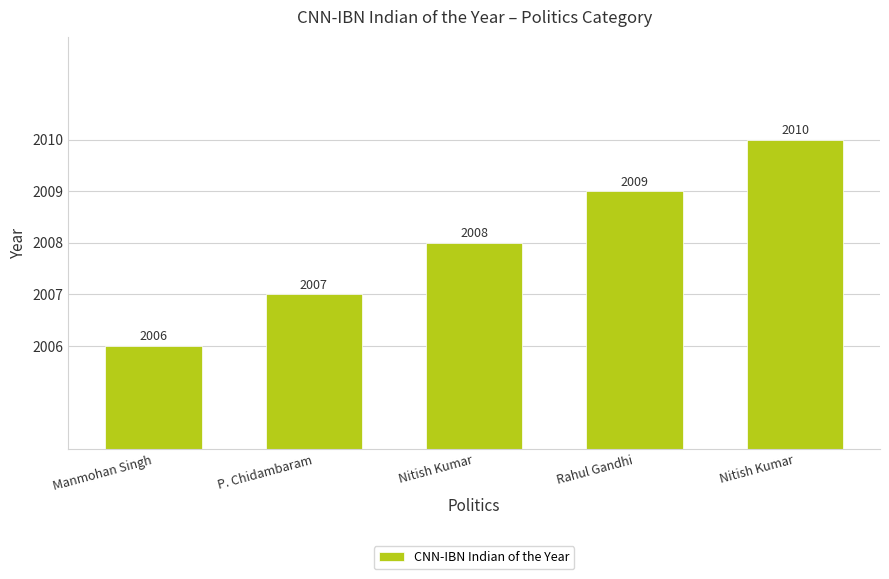

How many values are below 2008?

2